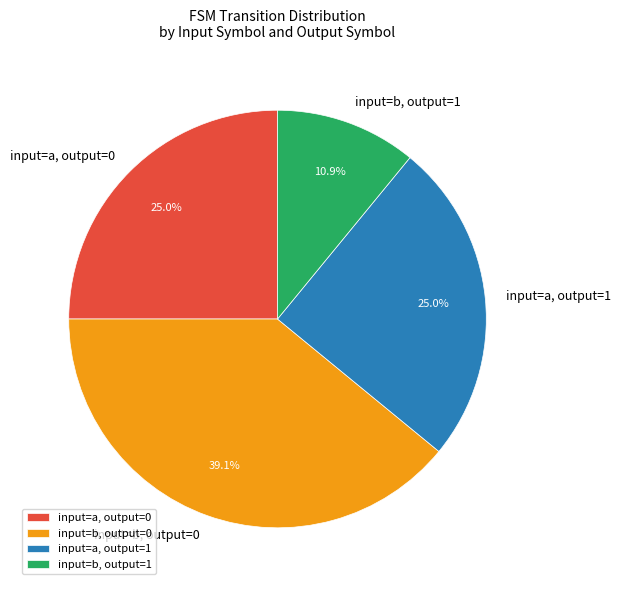

Is input=b, output=1 the majority of the pie?

No